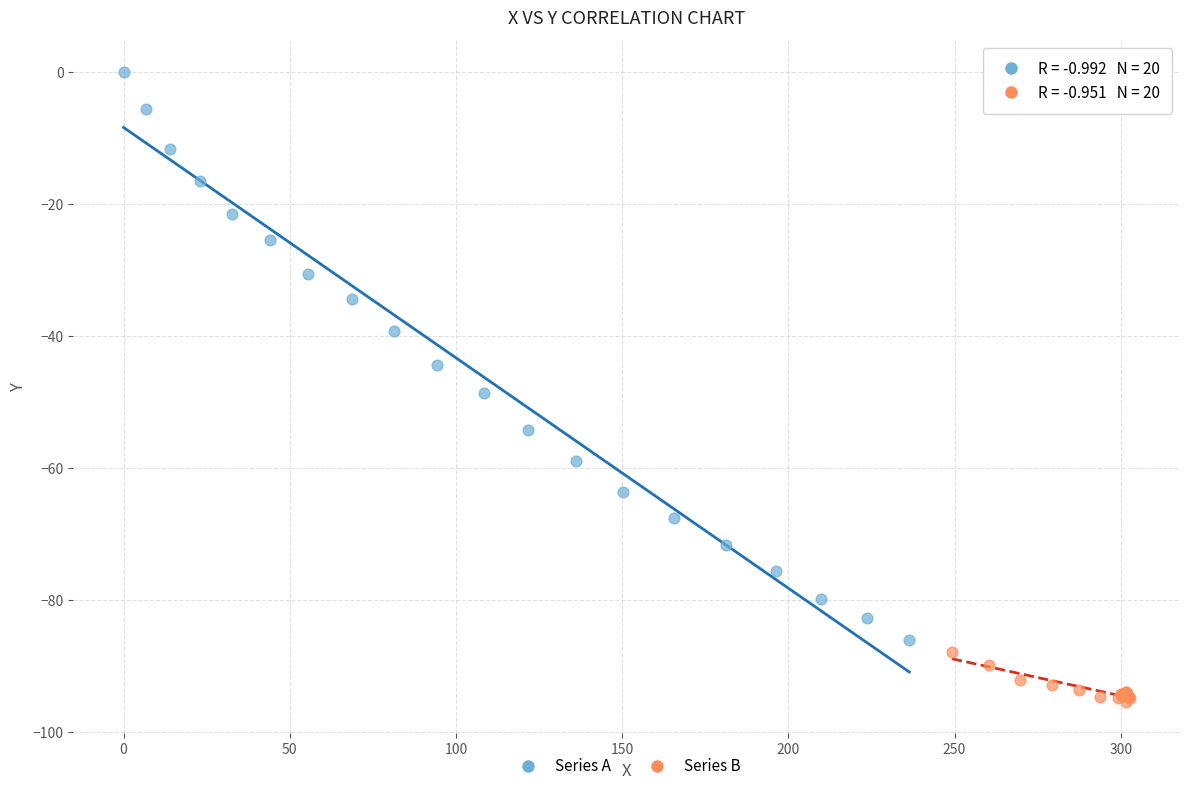

Which series reaches the maximum Y coordinate?

Series A